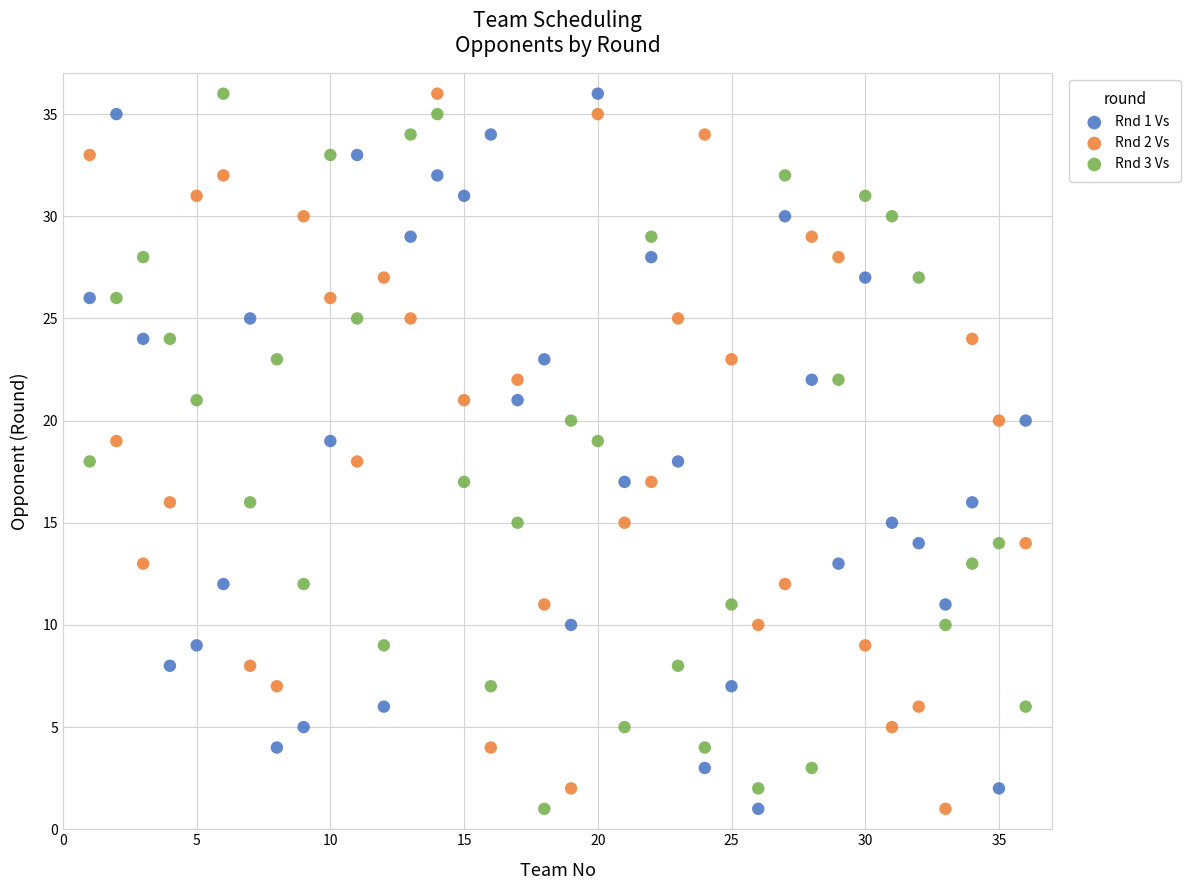

What is the X range (max minus min) for the scatter plot?

35